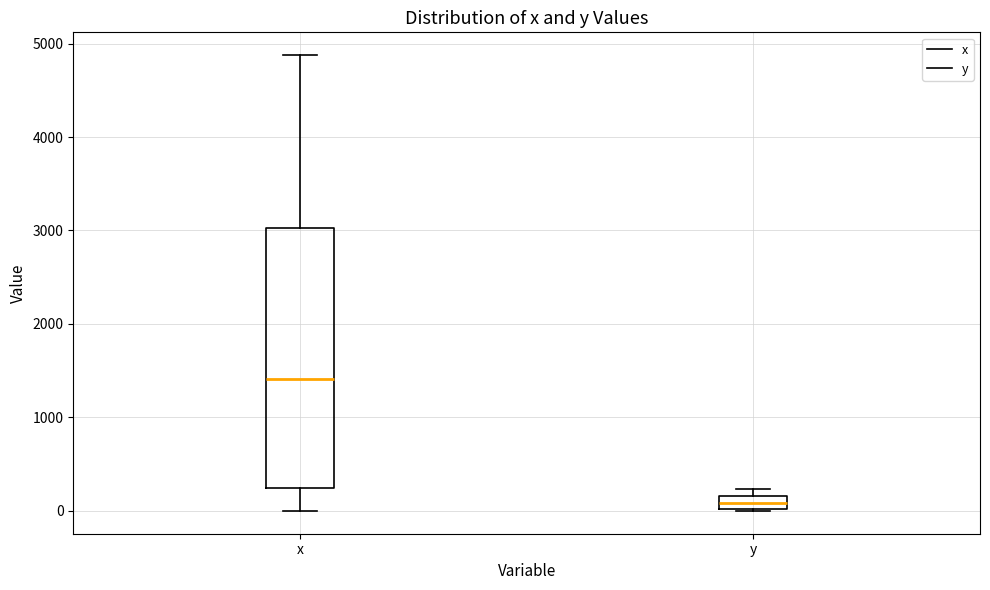

Which box is the tallest, from its lower edge to its upper edge?

x